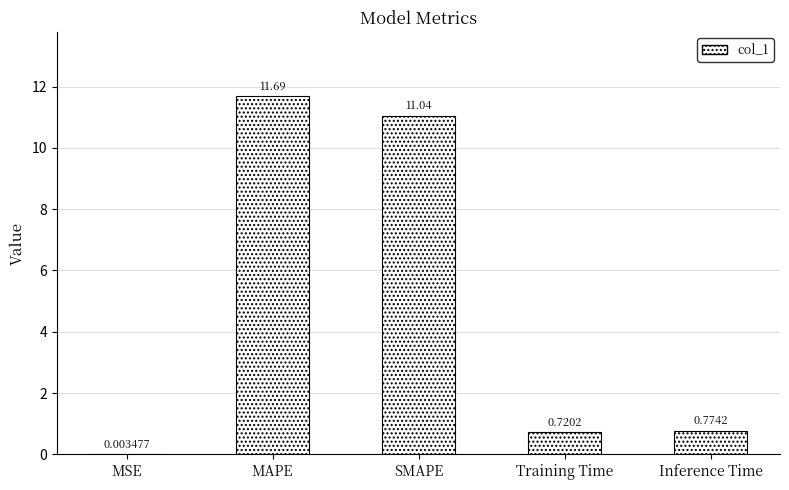

What is the sum of all values?

24.2